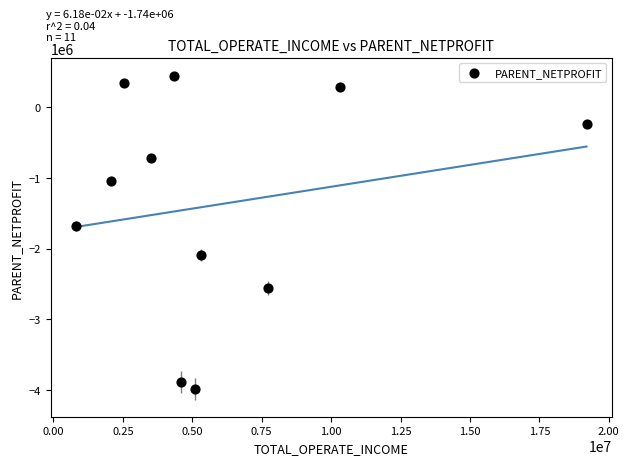

What is the range of Y values (max minus min)?

4432622.2